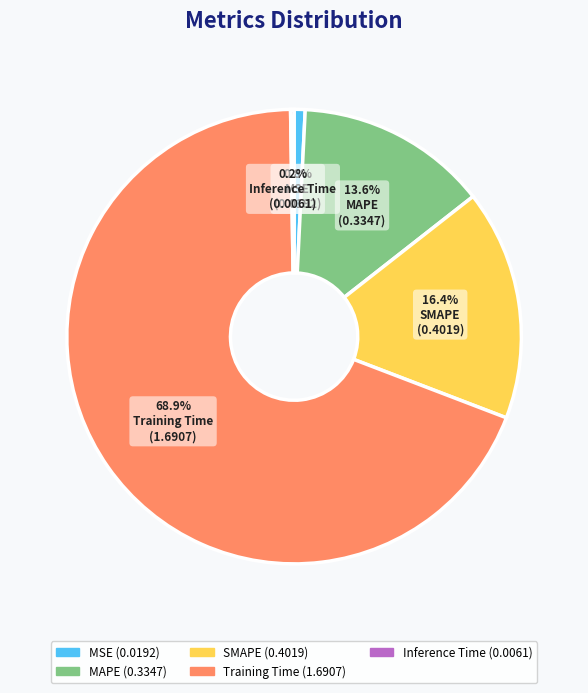

To the nearest percent, what is the difference between the MSE and MAPE slice percentages?

13%